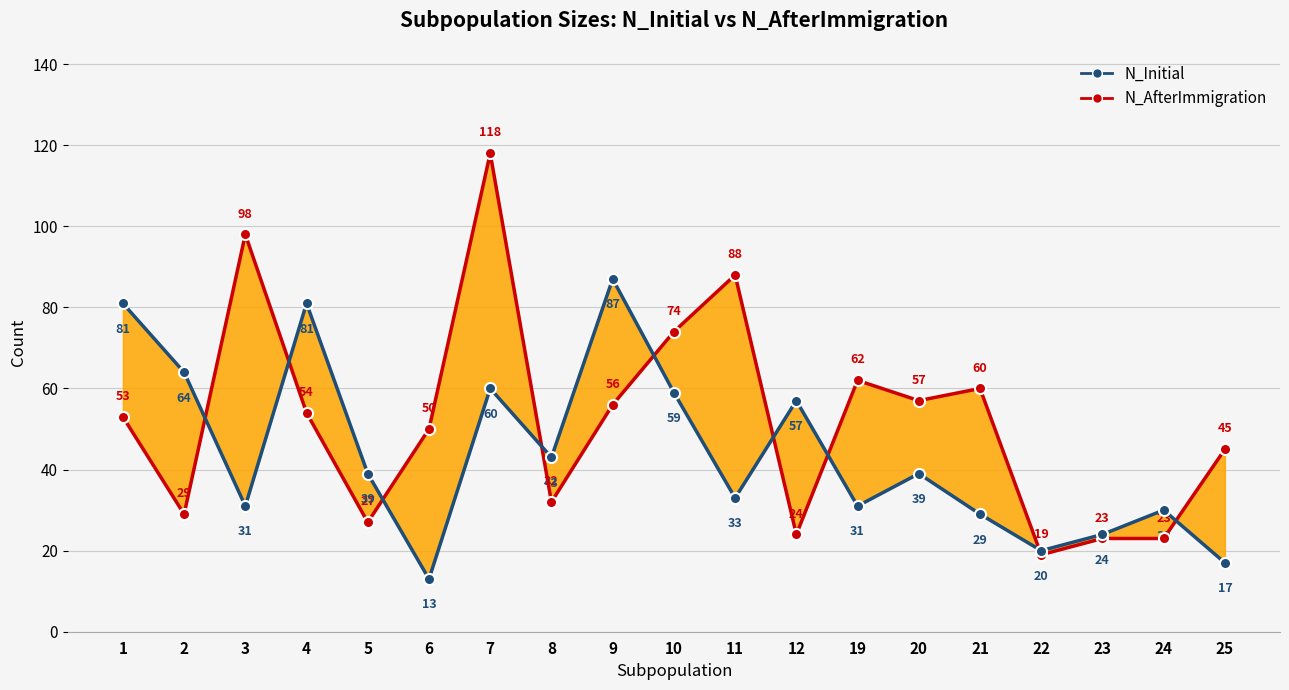

The value of N_Initial at 24 is 50. True or false?

False